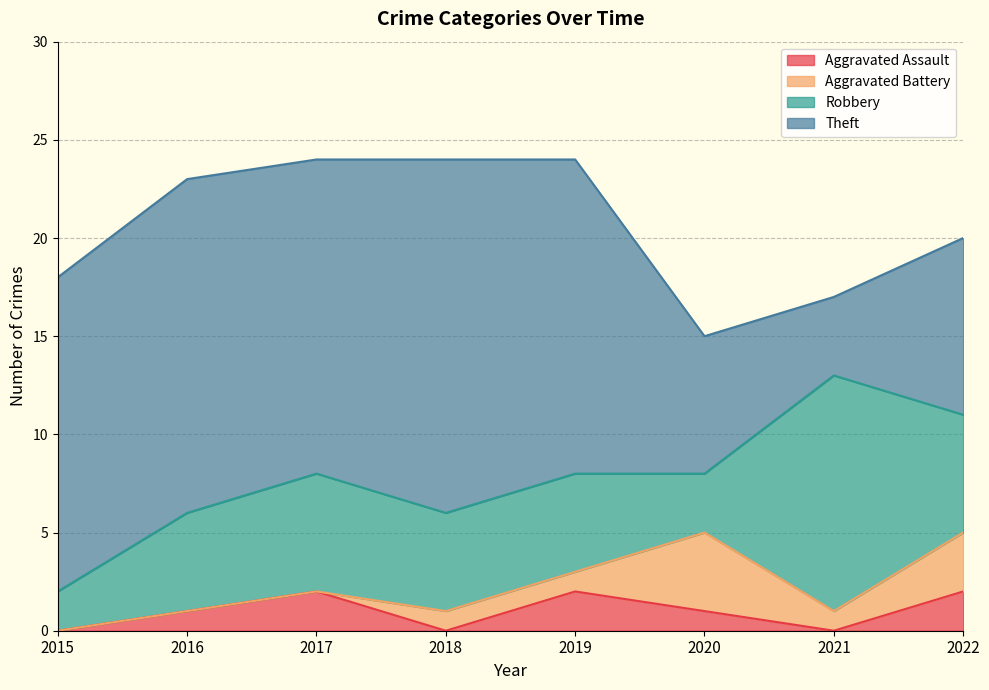

At which category is the sum across all series the highest?

2017